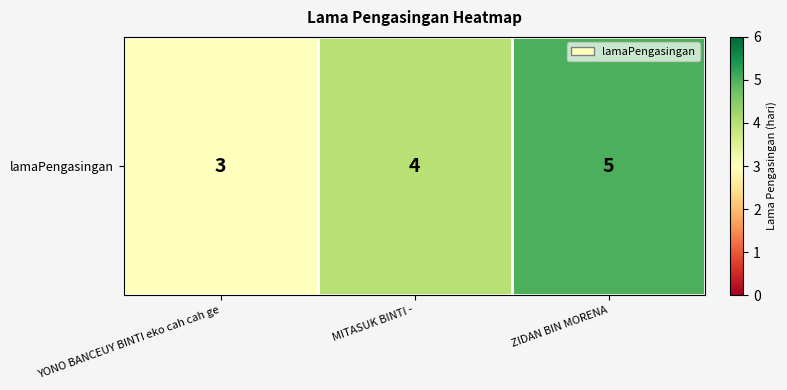

Reading right to left, what are all the values shown in this chart?

5	4	3